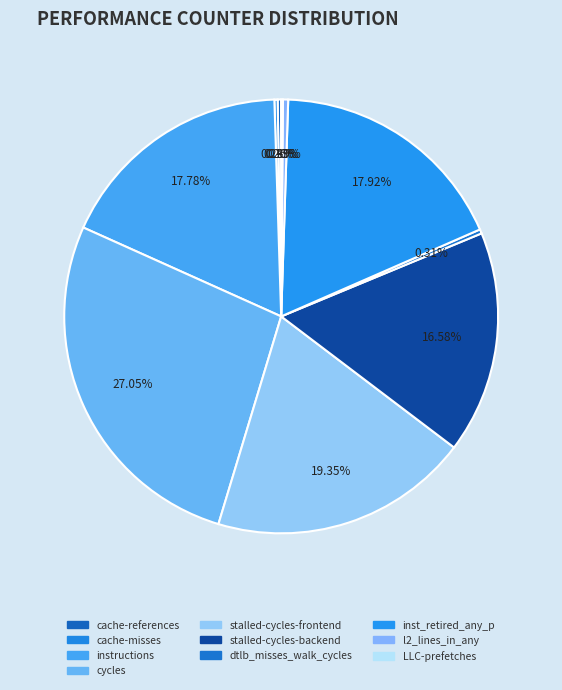

What is the change in value from inst_retired_any_p to LLC-prefetches?

-41193853542